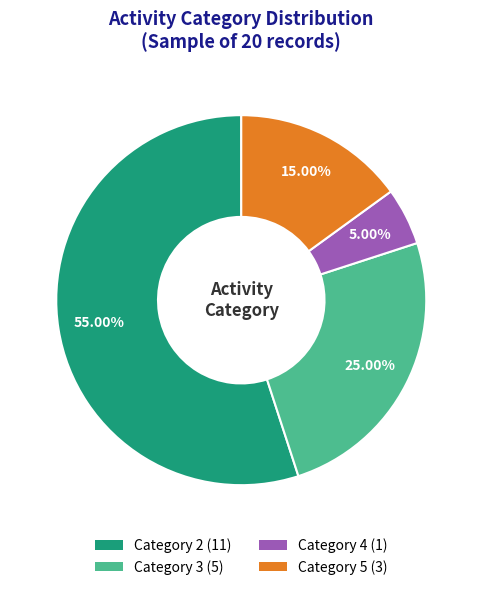

Does any single category account for the majority?

Yes